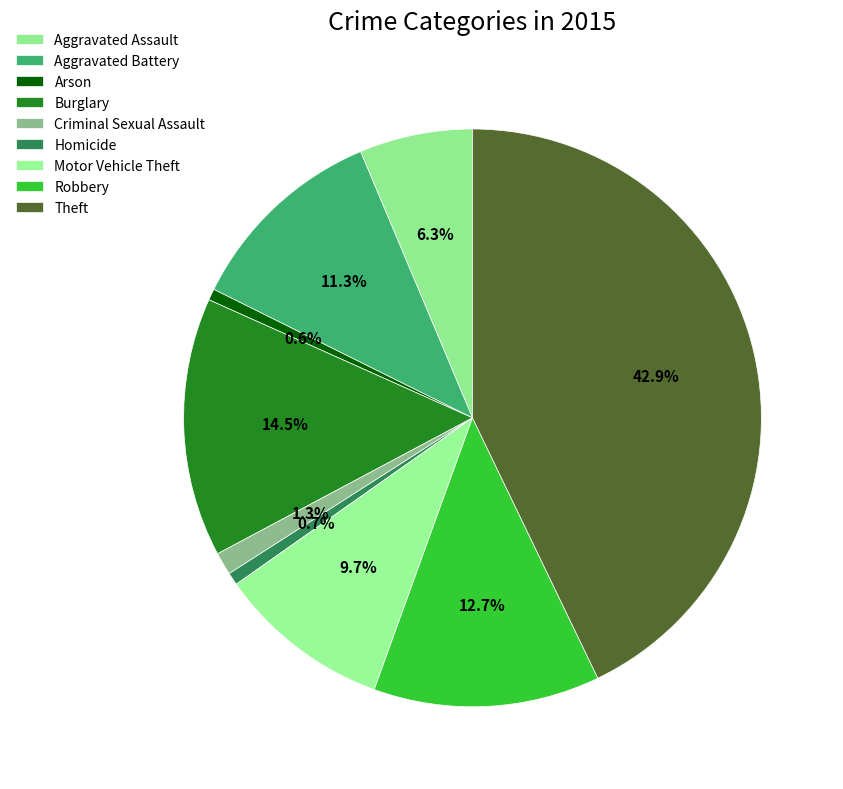

Is there any slice that represents more than half of the pie?

No